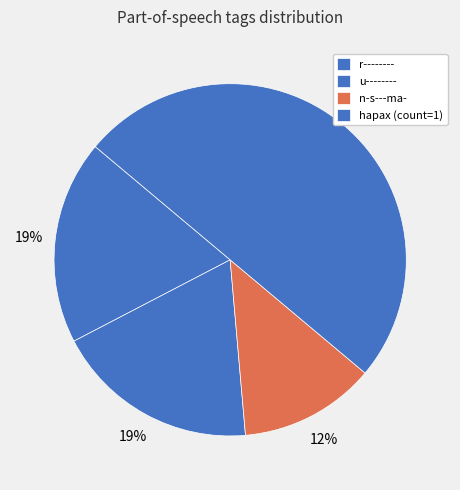

How many segments does this pie chart have?

4